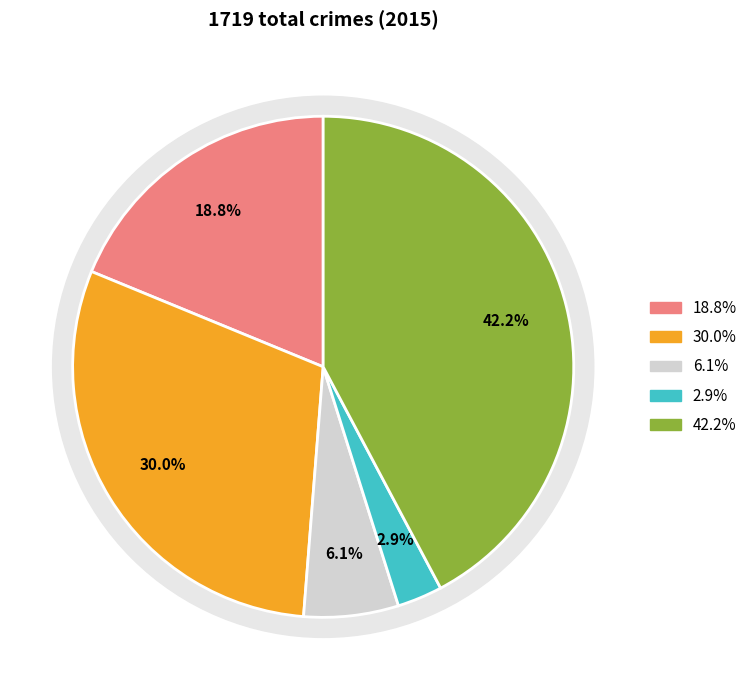

How many slices are in this pie chart?

5